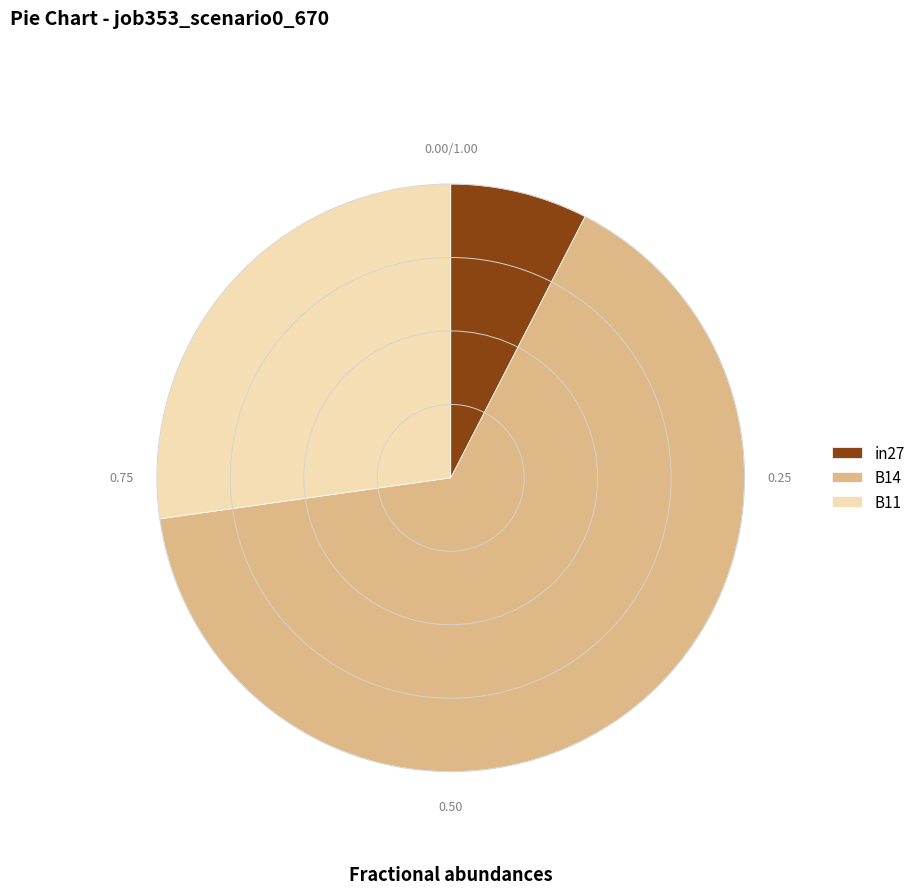

Does B14 account for over 50% of the chart?

Yes